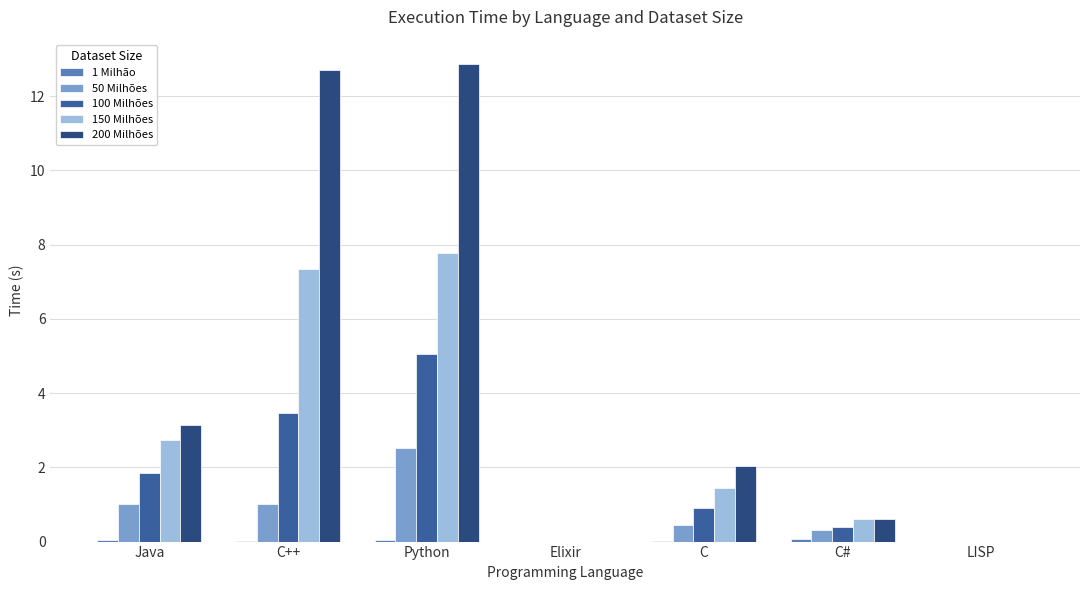

What is the sum of all 200 Milhões values?

31.4